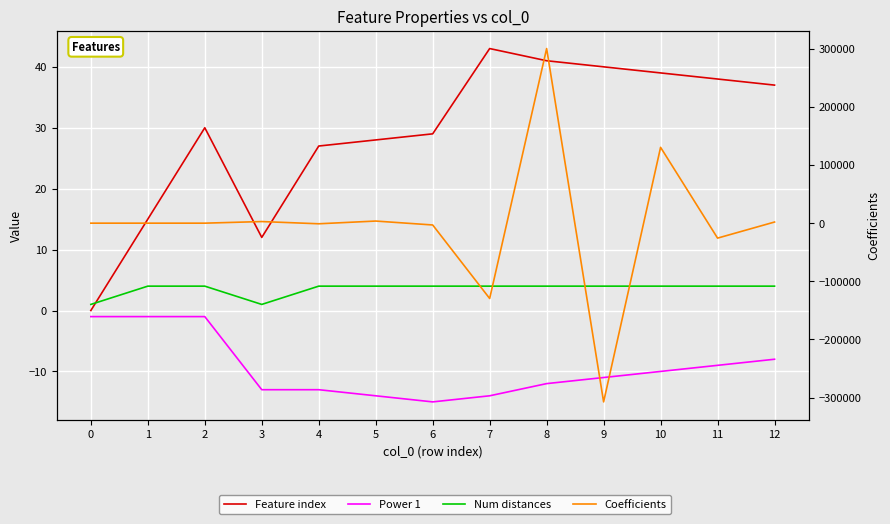

True or false: Feature index has more than 0 interior local peaks.

True